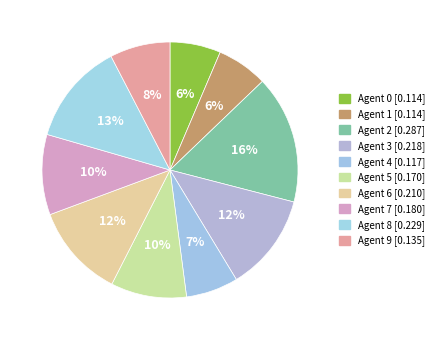

Between Agent 7 and Agent 6, which is larger?

Agent 6